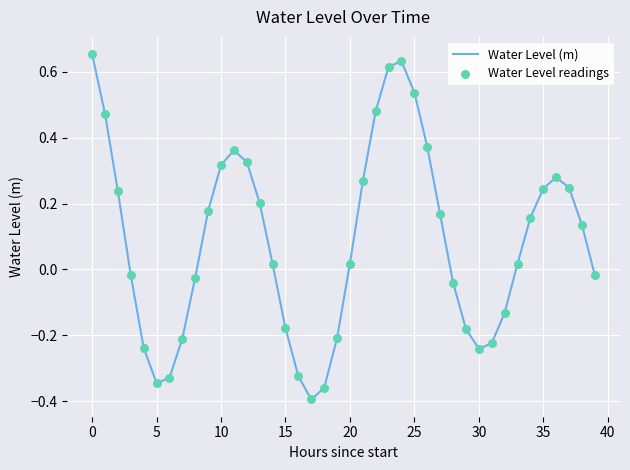

What is the difference between the maximum and minimum values?

1.0